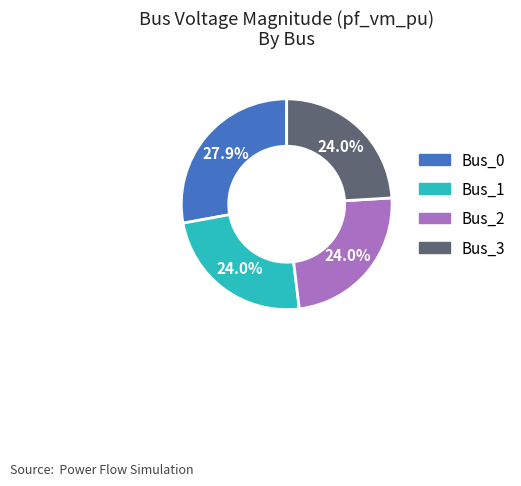

Which category has the biggest portion of the pie?

Bus_0